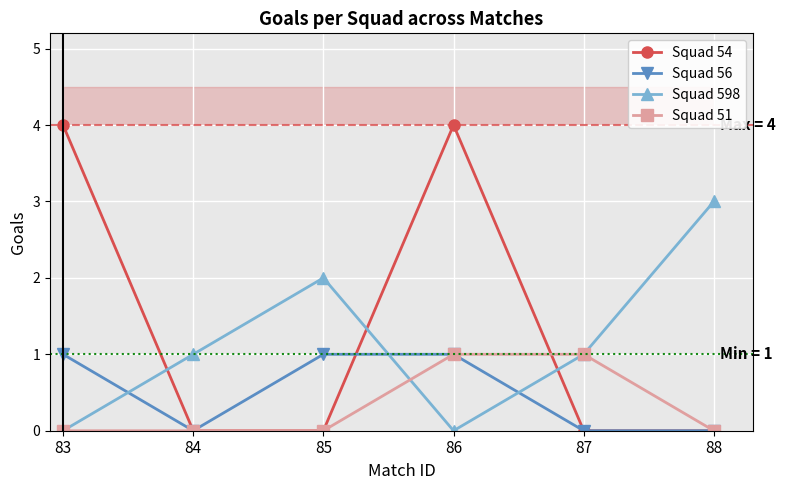

Which series ends up on top after the final intersection of Squad 598 and Squad 56?

Squad 598